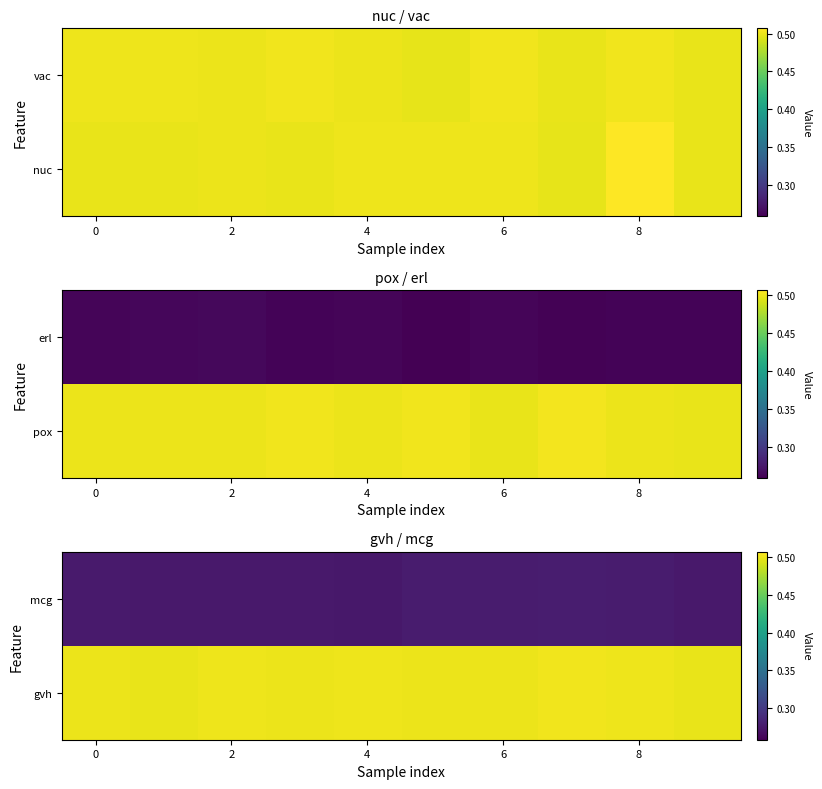

Is it true that gvh equals 0.1 at 2?

False